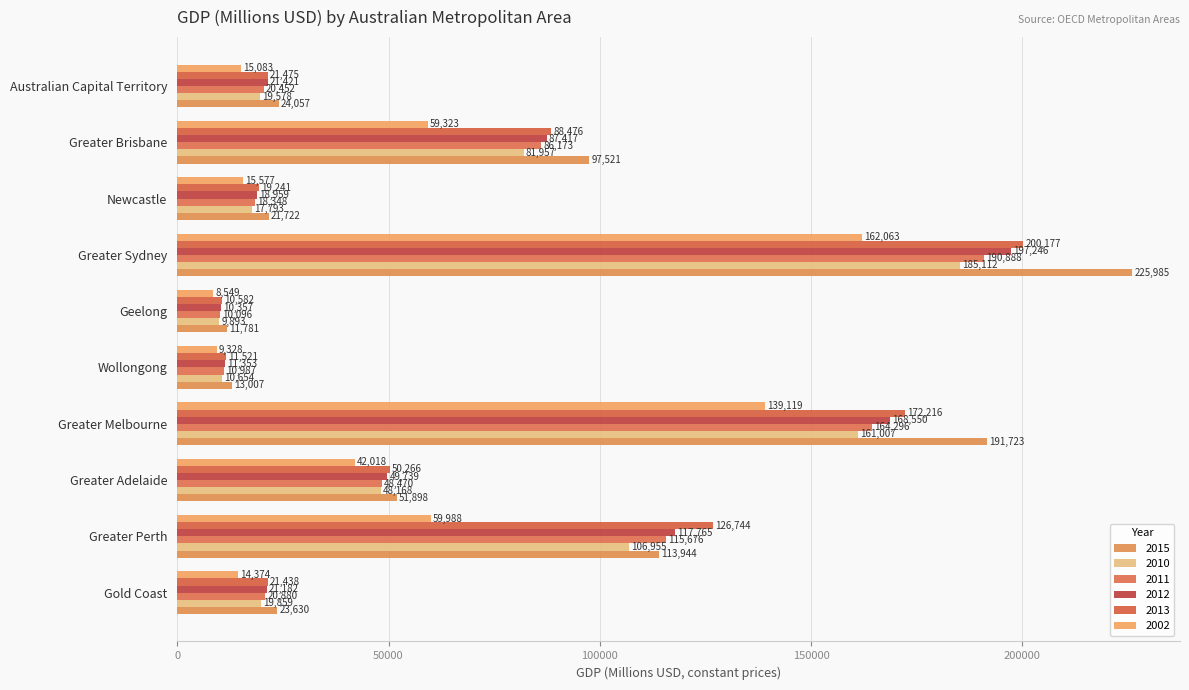

Reading left to right, what are all the values shown in this chart?

2002: 14374	59988	42018	139119	9328	8549	162063	15577	59323	15083
2010: 19859	106955	48168	161007	10654	9893	185112	17793	81957	19578
2011: 20880	115676	48470	164296	10987	10096	190888	18348	86173	20452
2012: 21182	117765	49739	168550	11353	10357	197246	18959	87417	21421
2013: 21438	126744	50266	172216	11521	10582	200177	19241	88476	21475
2015: 23630	113944	51898	191723	13007	11781	225985	21722	97521	24057